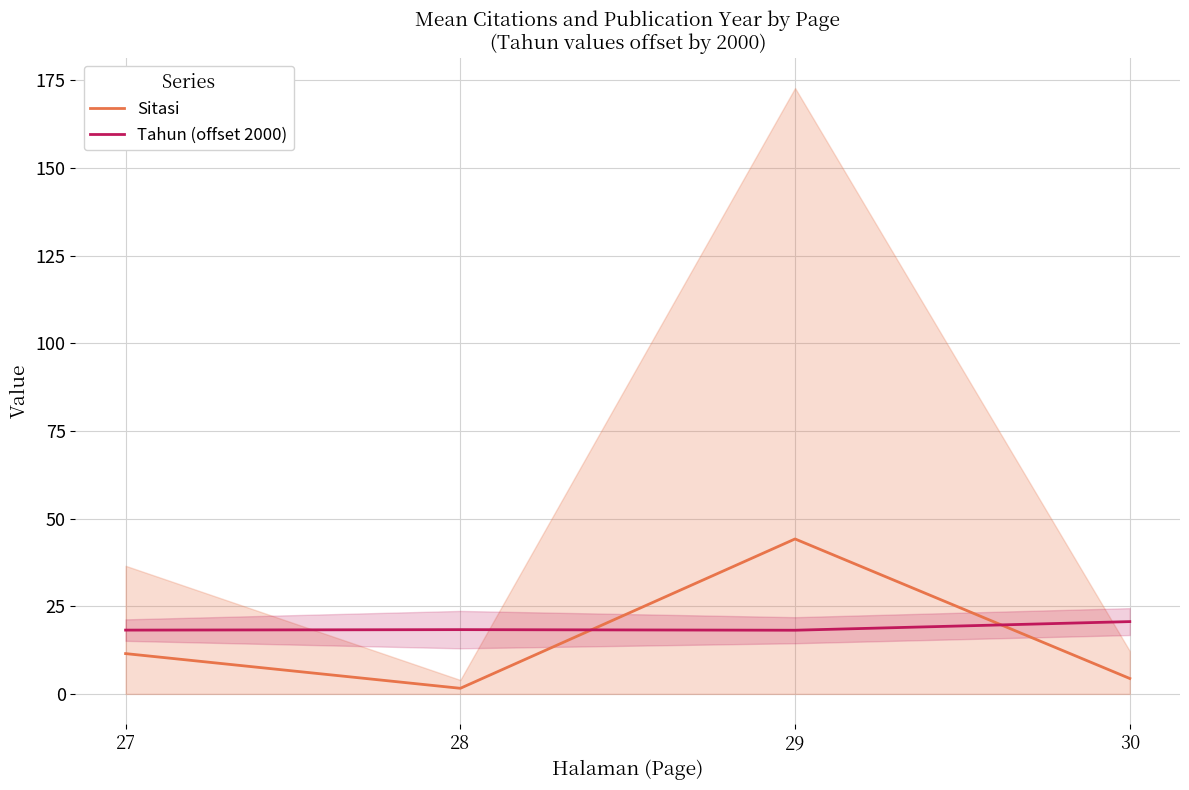

Count the number of categories in the chart.

4